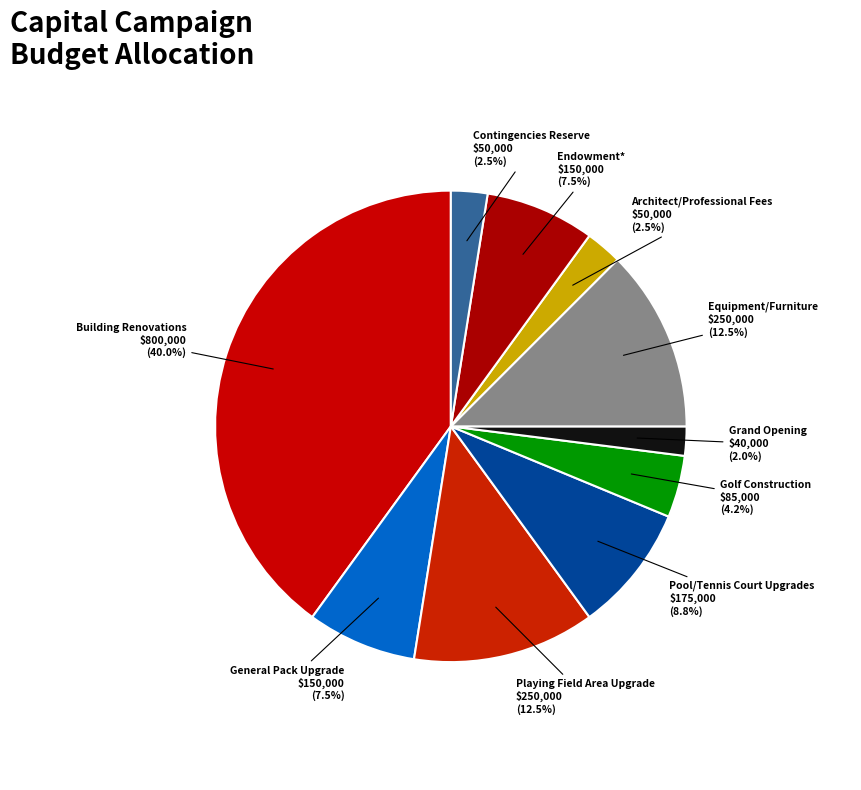

How many slices are in this pie chart?

10